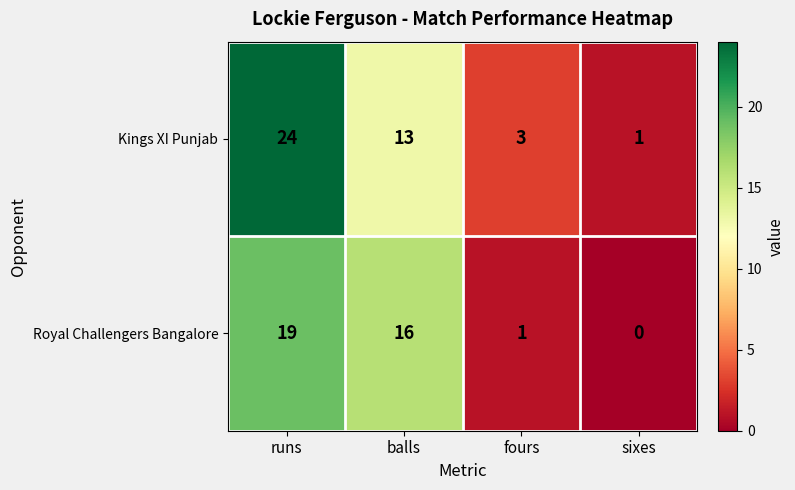

What is the average value of the Kings XI Punjab series?

10